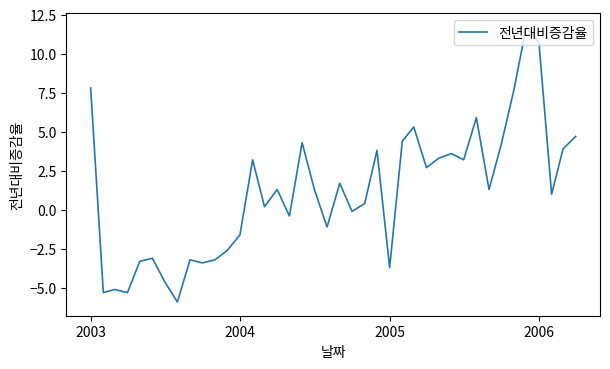

What is the maximum value shown in the chart?

11.7